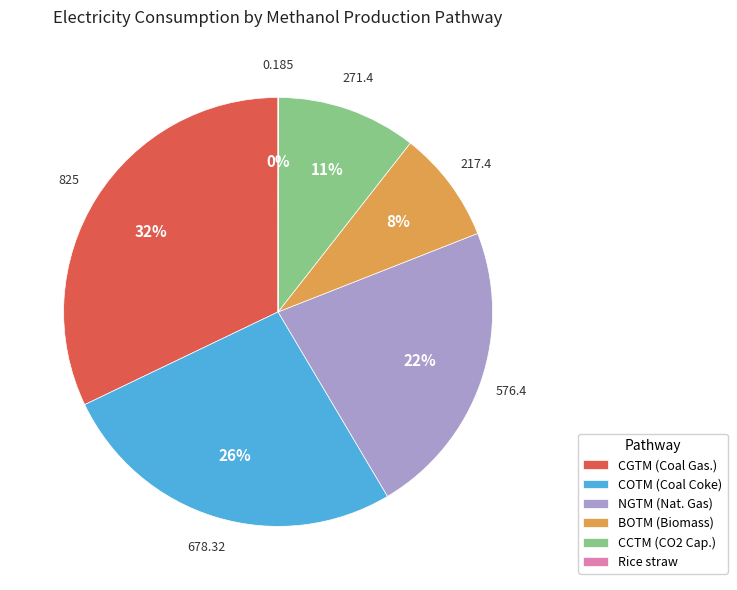

What is the largest slice in the pie chart?

CGTM (Coal Gas.)